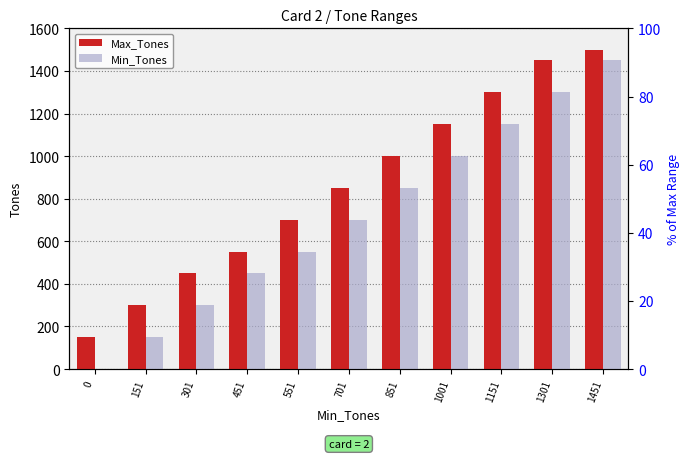

Reading left to right, what are all the values shown in this chart?

Max_Tones: 150	300	450	550	700	850	1000	1150	1300	1450	1500
Min_Tones: 0	151	301	451	551	701	851	1001	1151	1301	1451